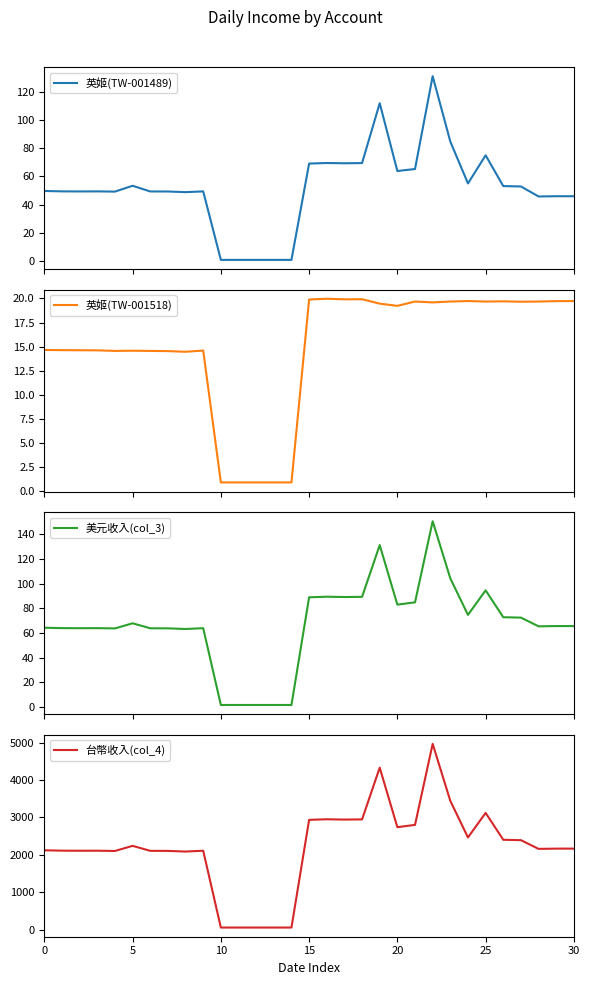

True or false: 英姬(TW-001489) and 美元收入(col_3) intersect in this chart.

False